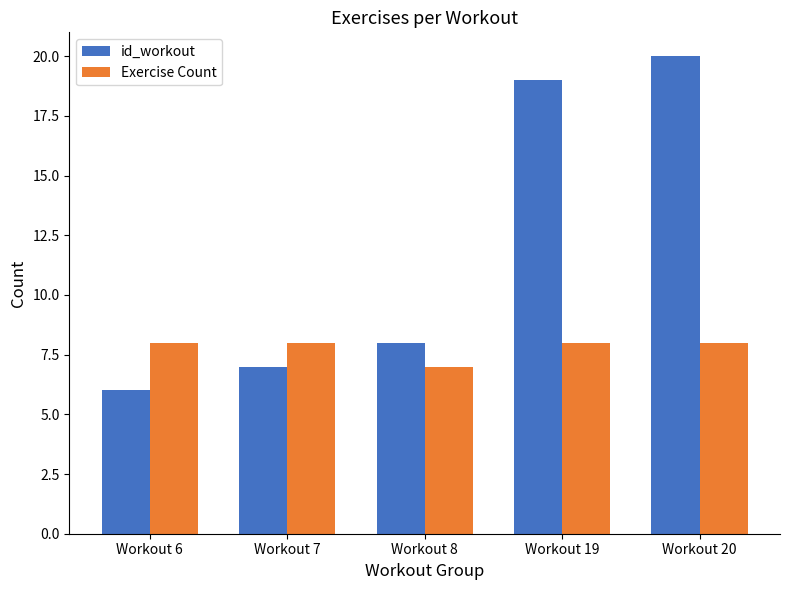

What are all the series names shown in the legend?

id_workout, Exercise Count